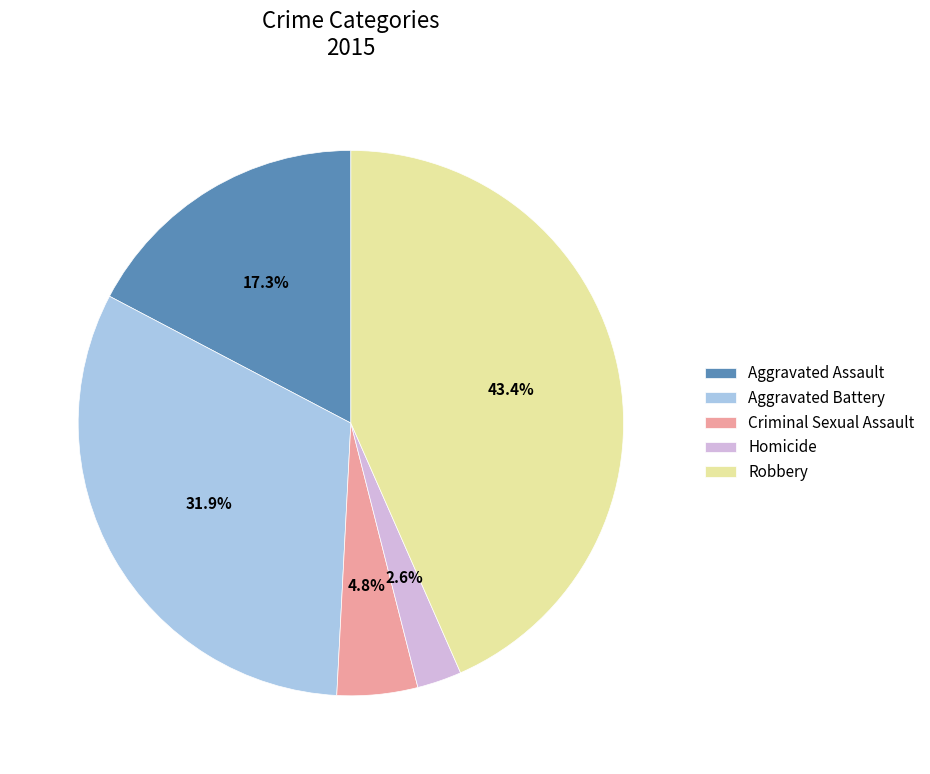

Is the sum of Homicide and Criminal Sexual Assault greater than half?

No